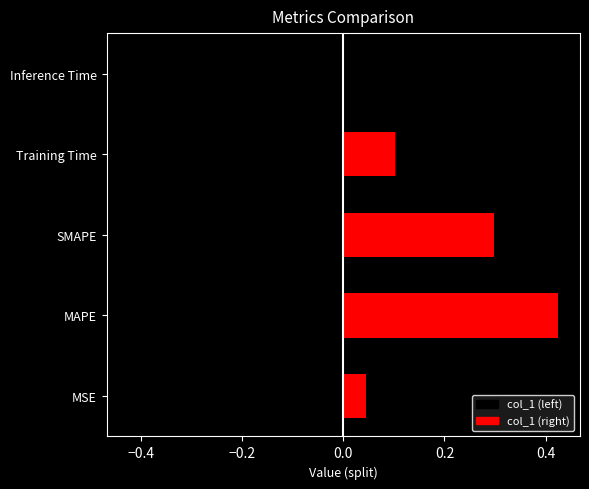

Which label corresponds to the largest value in the chart?

MAPE